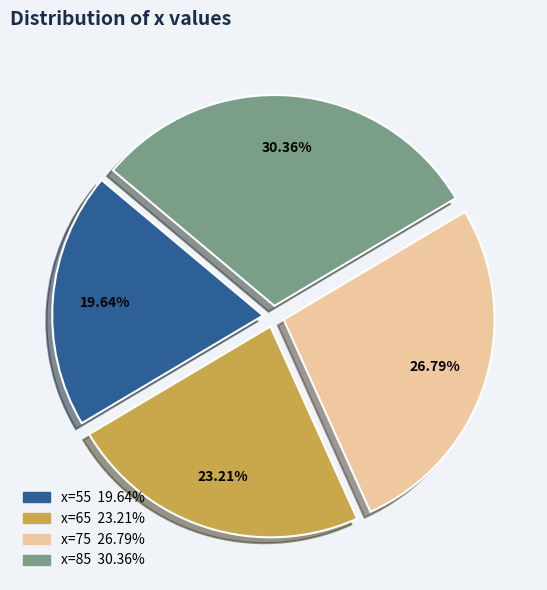

Is there a majority slice in this chart?

No